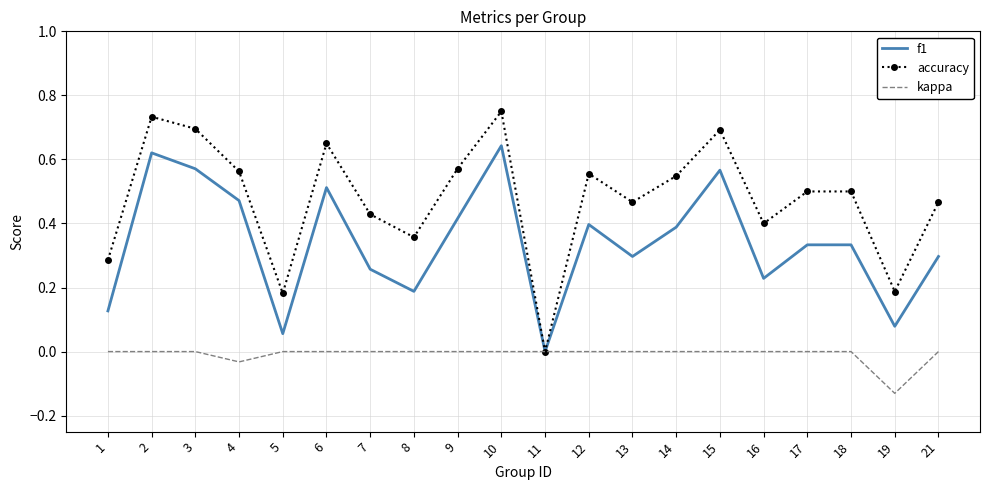

Which category has the lowest value in the accuracy series?

11